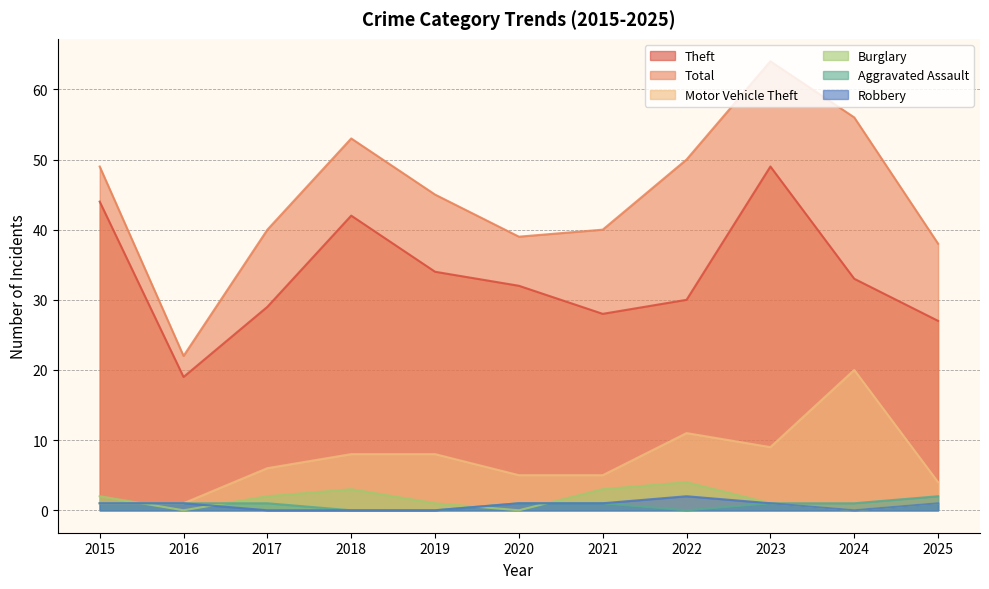

List the labels in order of Aggravated Assault value, largest first.

2025, 2015, 2016, 2017, 2020, 2021, 2023, 2024, 2018, 2019, 2022